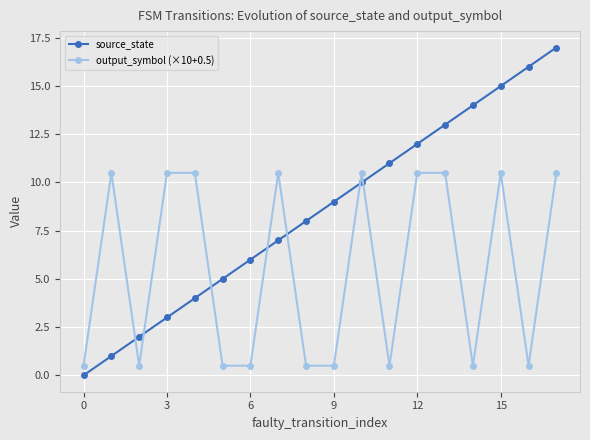

Which series has the largest total across all categories?

source_state